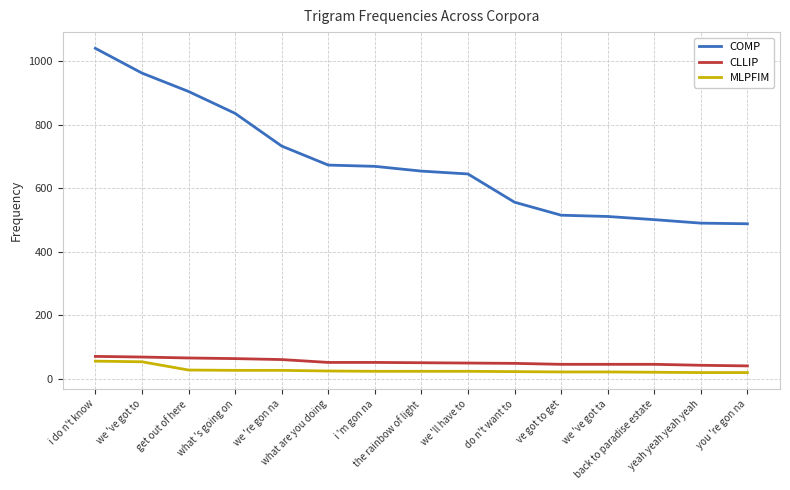

At which label does COMP first exceed 654?

i do n't know